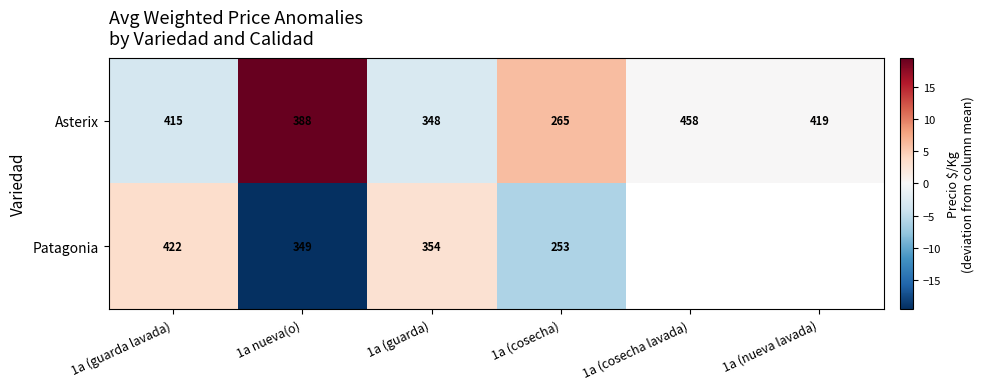

What is the sum of all Asterix values?

2293.0